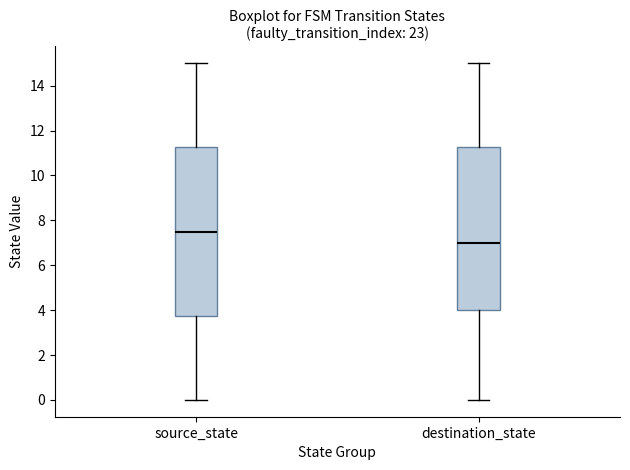

Which box's median line is the lowest?

destination_state